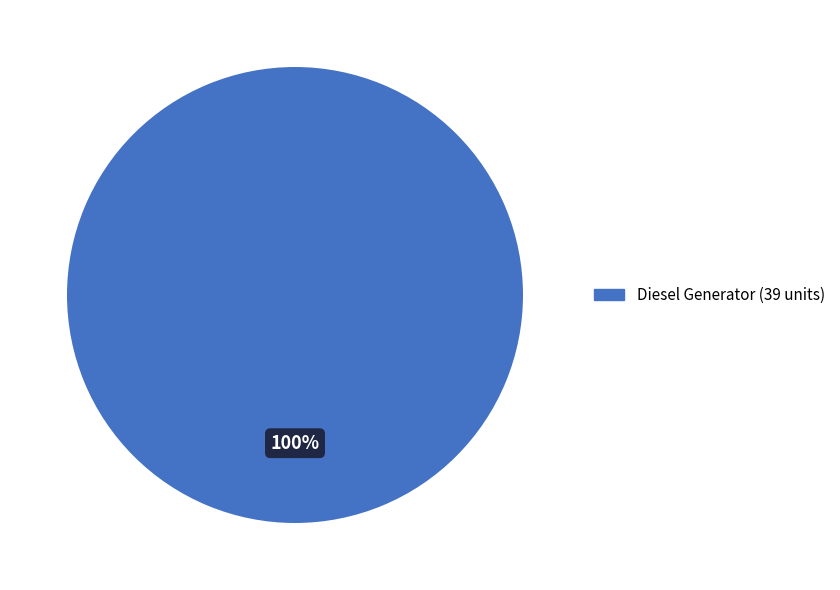

Is there a majority slice in this chart?

Yes